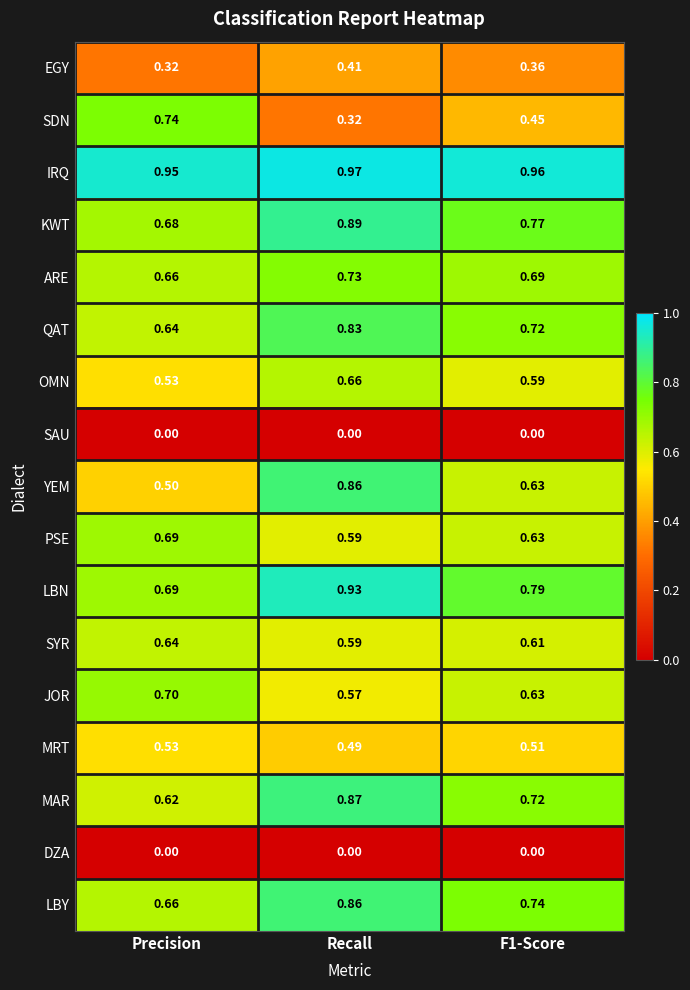

Which category has the highest value across all series?

Recall